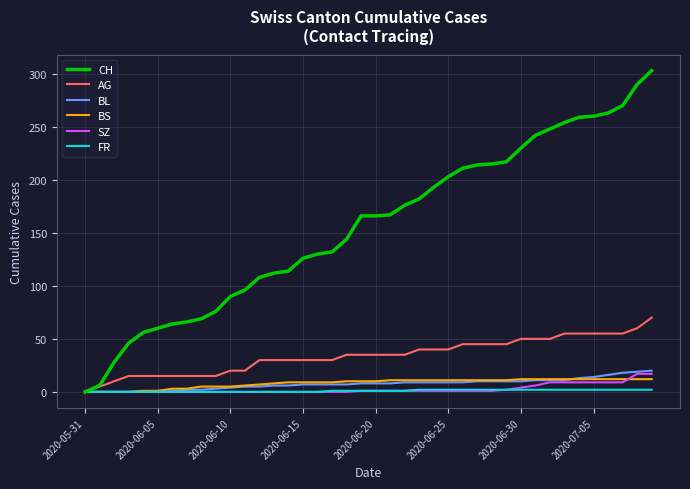

Which series has the widest spread of values?

CH